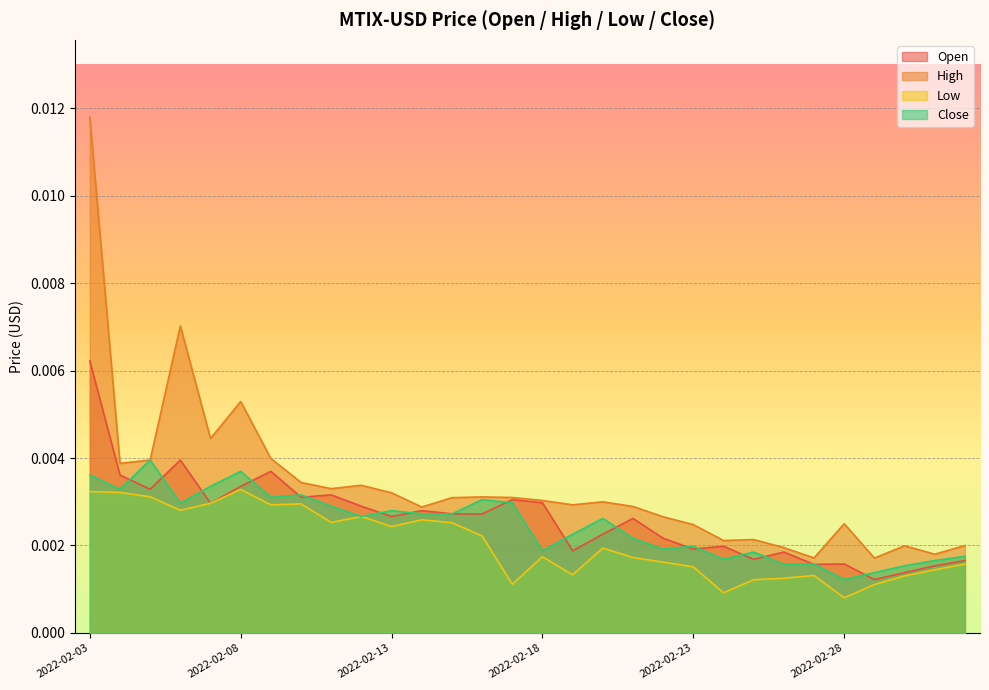

Where is the first local minimum for High?

2022-02-04